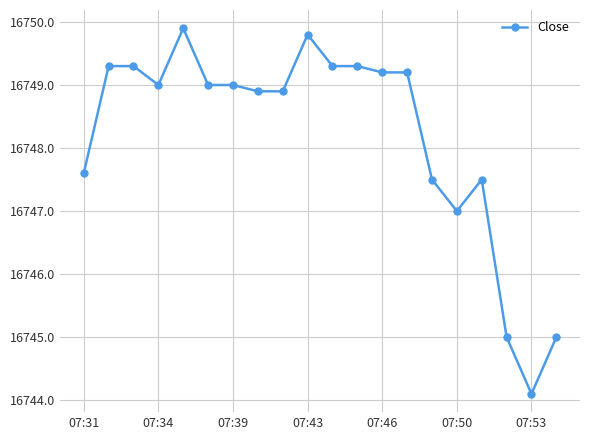

What is the minimum value shown in the chart?

16744.1